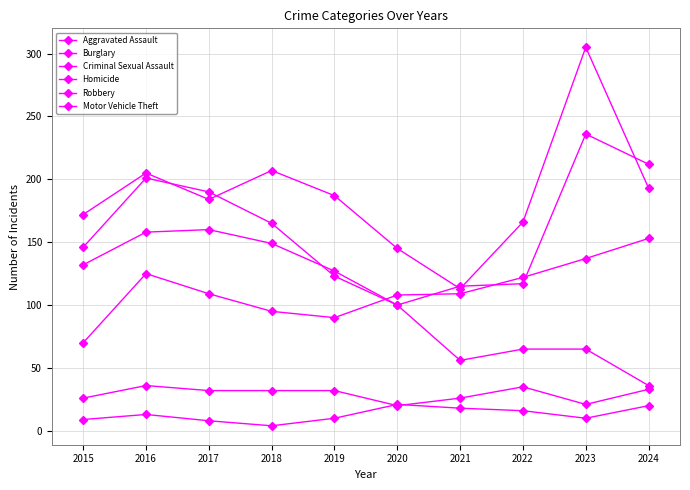

Which category has the lowest value in the Motor Vehicle Theft series?

2021